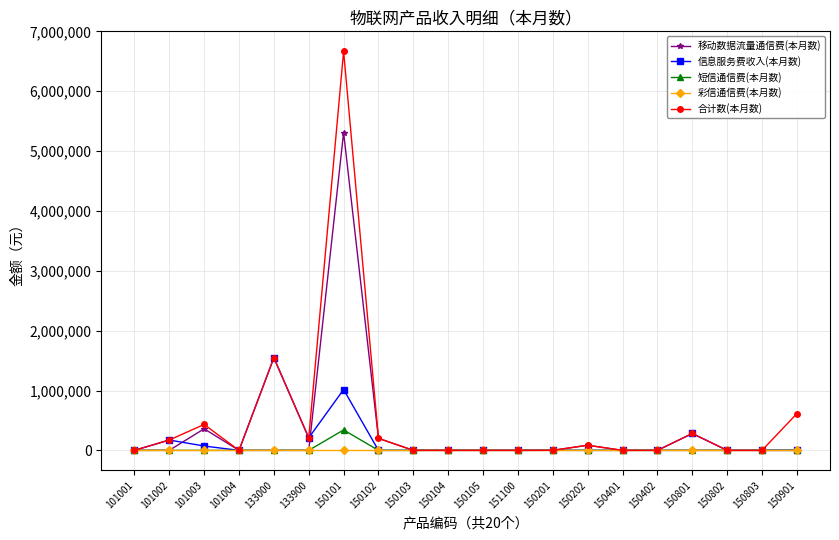

Which category has the highest value across all series?

150101